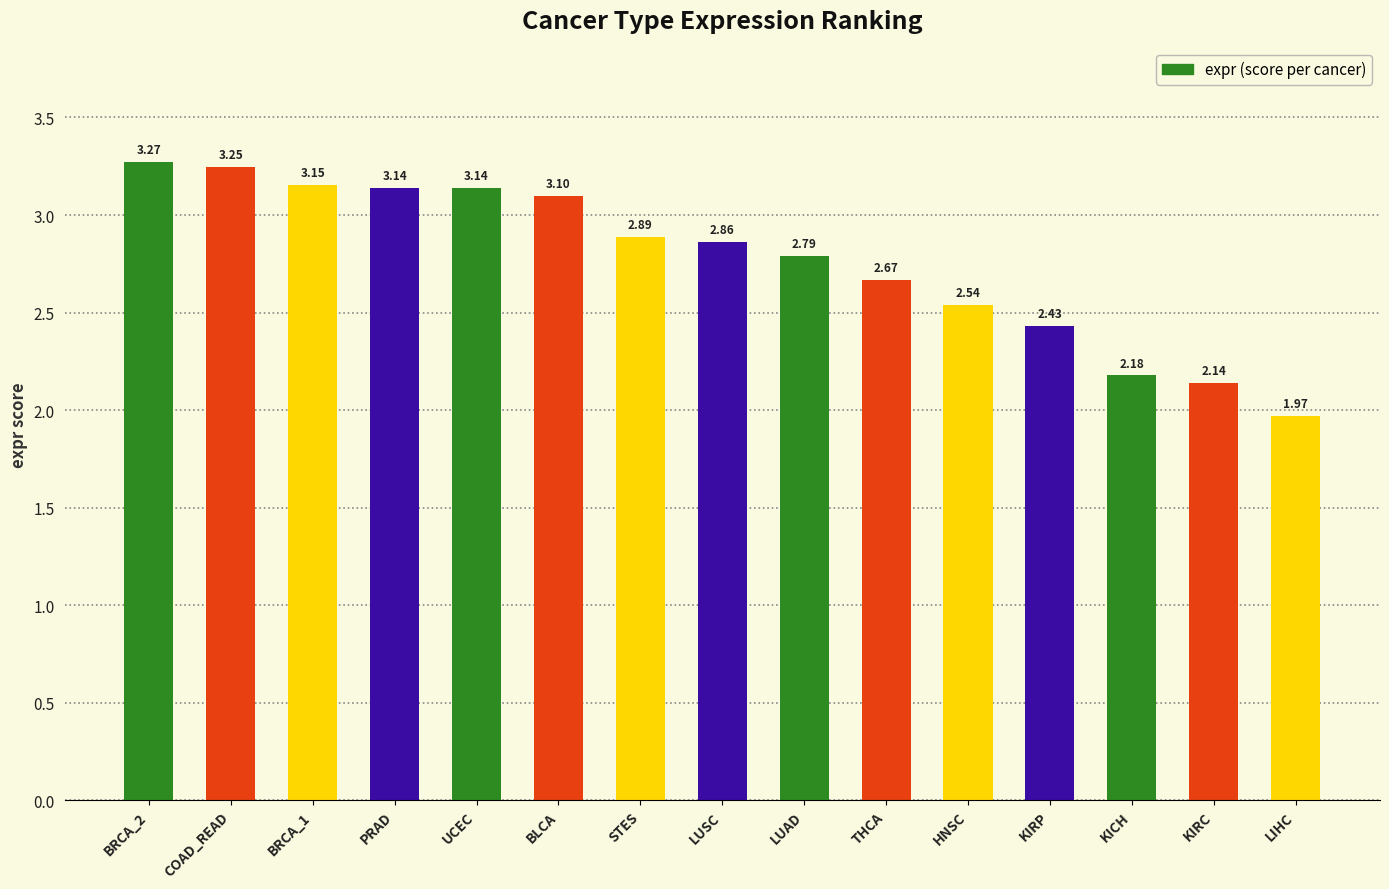

At which label is the value closest to 2?

LIHC